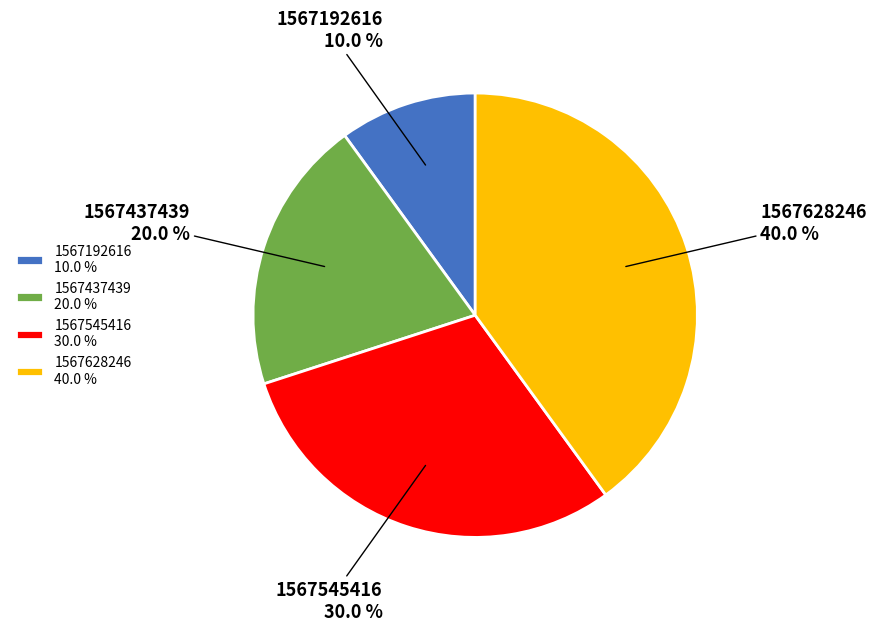

Rank the categories by value from lowest to highest.

1567192616, 1567437439, 1567545416, 1567628246